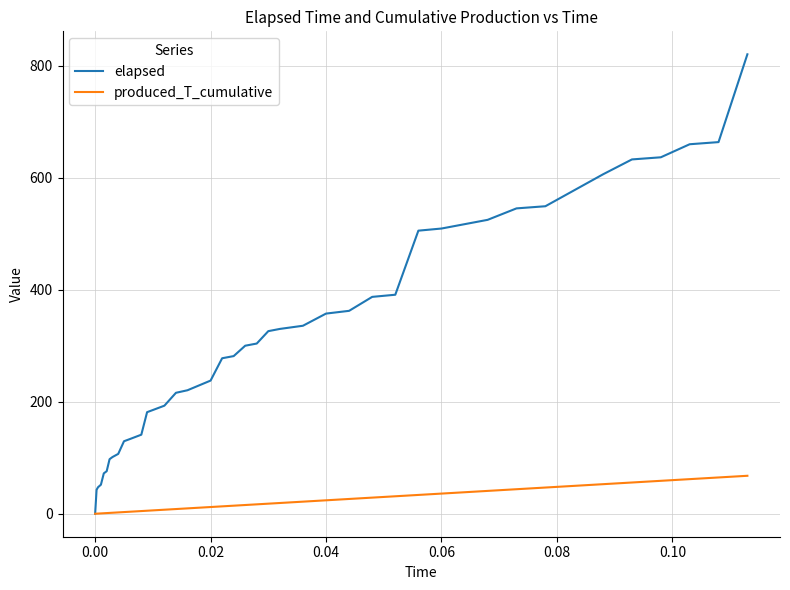

List the series in order of their overall mean, lowest first.

produced_T_cumulative, elapsed